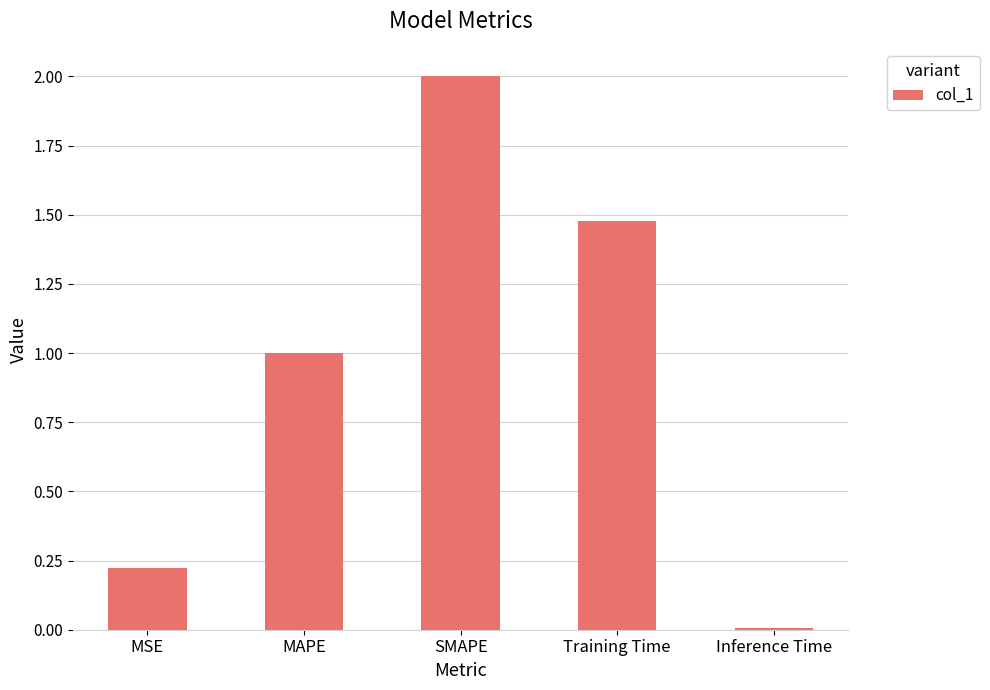

What is the sum of the values at SMAPE and MAPE?

3.0